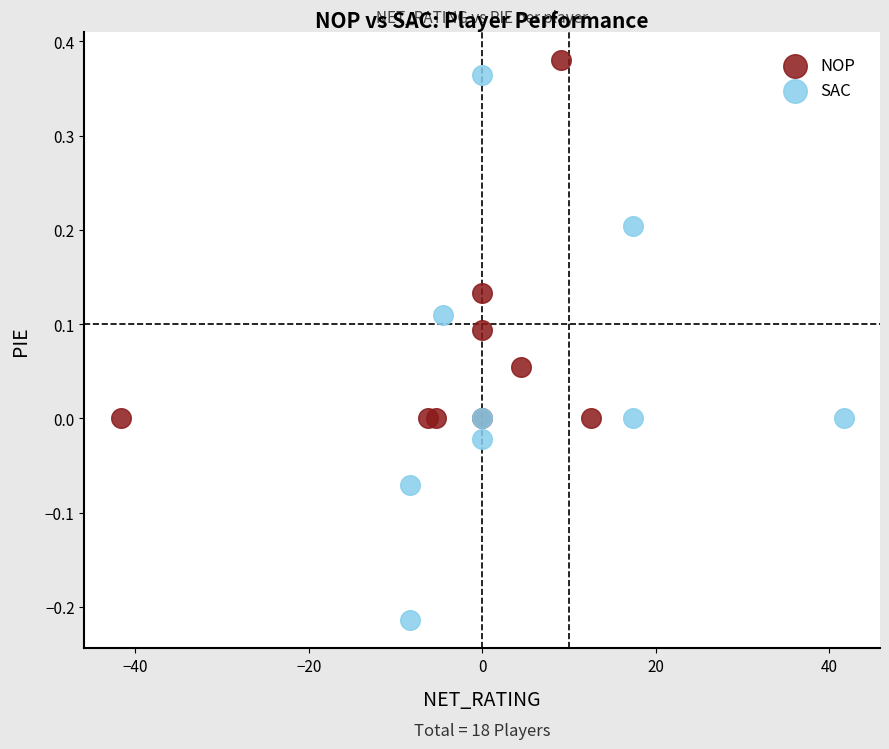

Which series has the largest Y range (max minus min)?

SAC